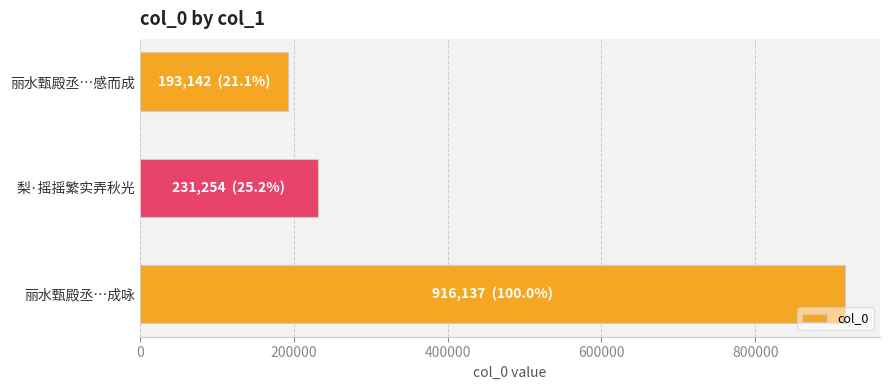

Are the bars grouped side by side (vs. stacked)?

No